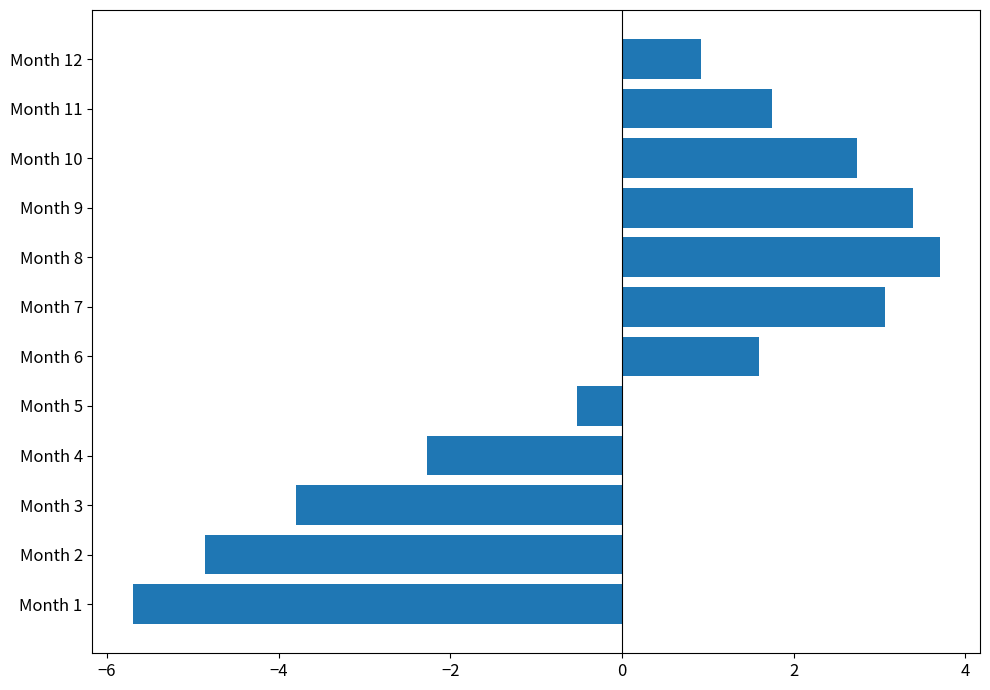

What is the sum of the values at Month 10 and Month 6?

4.3